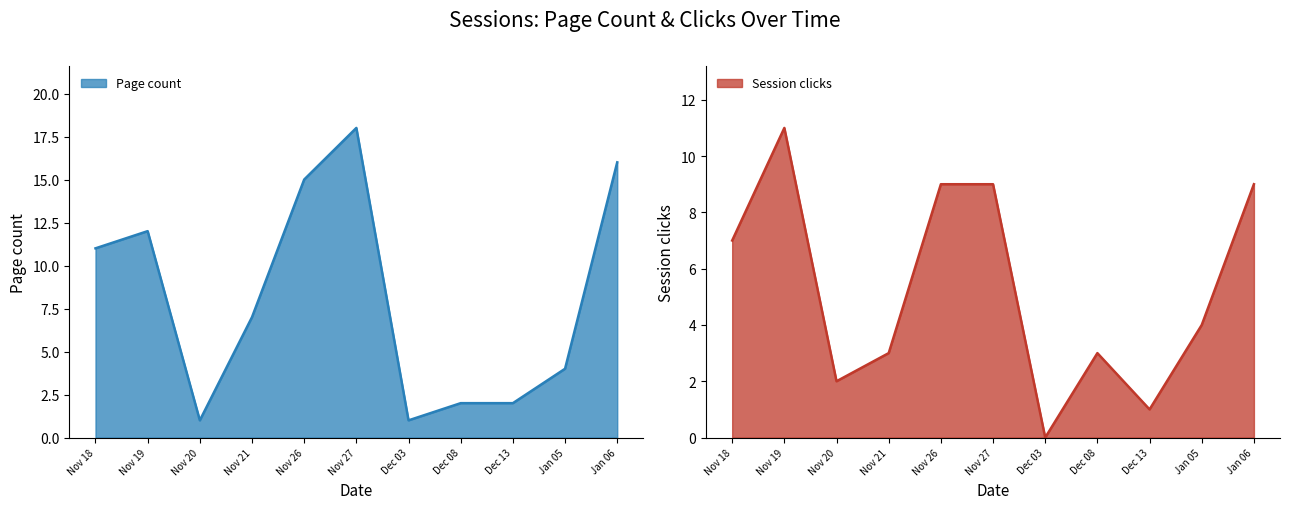

At which label does Page count reach its peak?

Nov 27